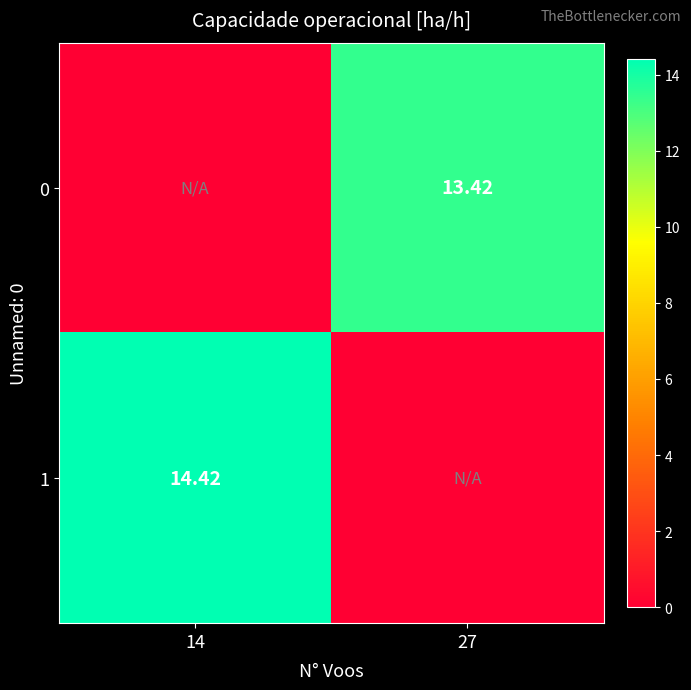

True or false: 1 has a value of 0.0 at 27.

True